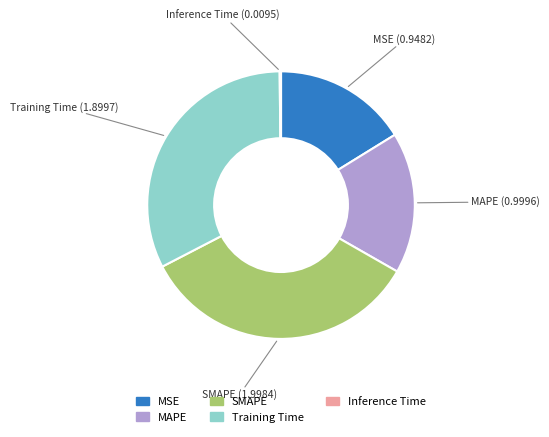

Which slice is the largest?

SMAPE